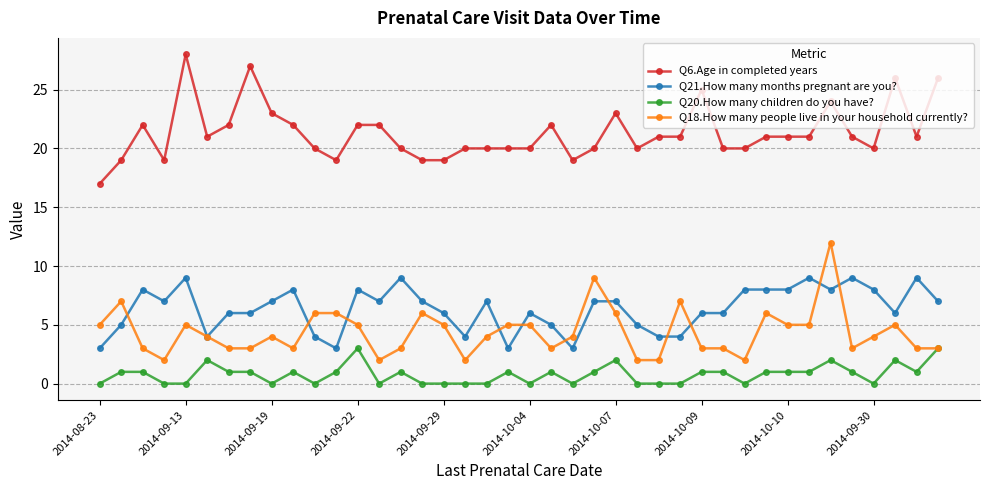

What is the maximum value shown in the chart?

28